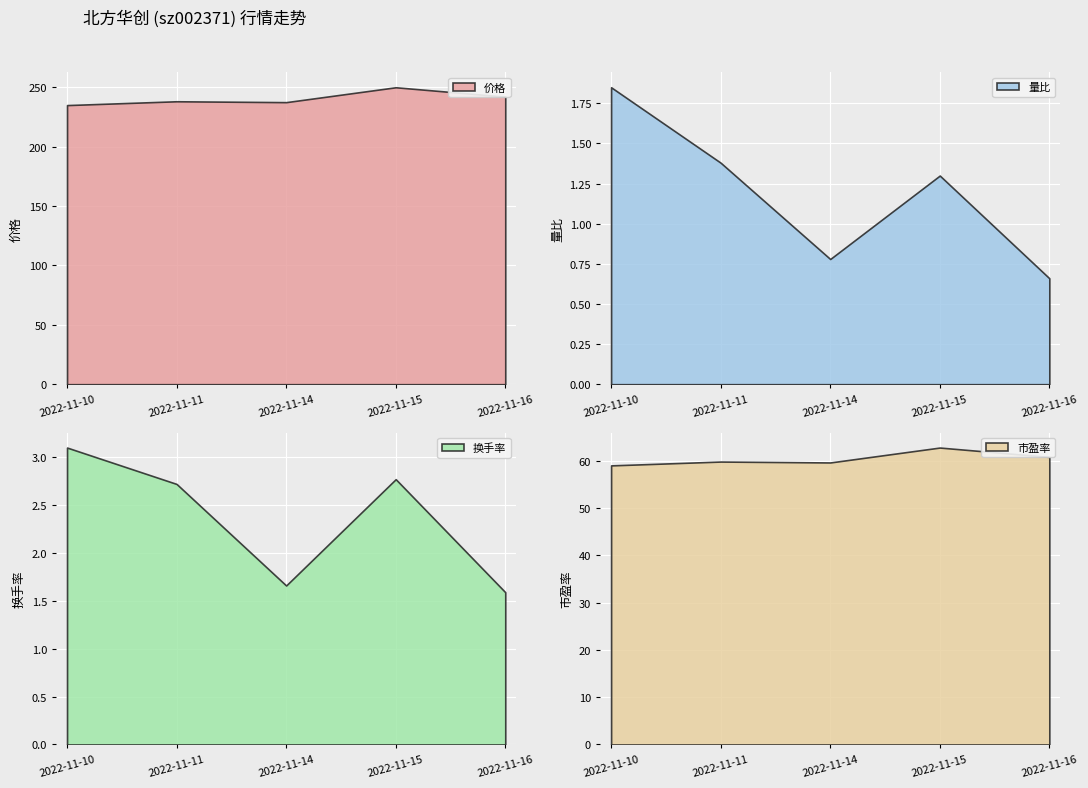

Which series has the widest spread of values?

价格